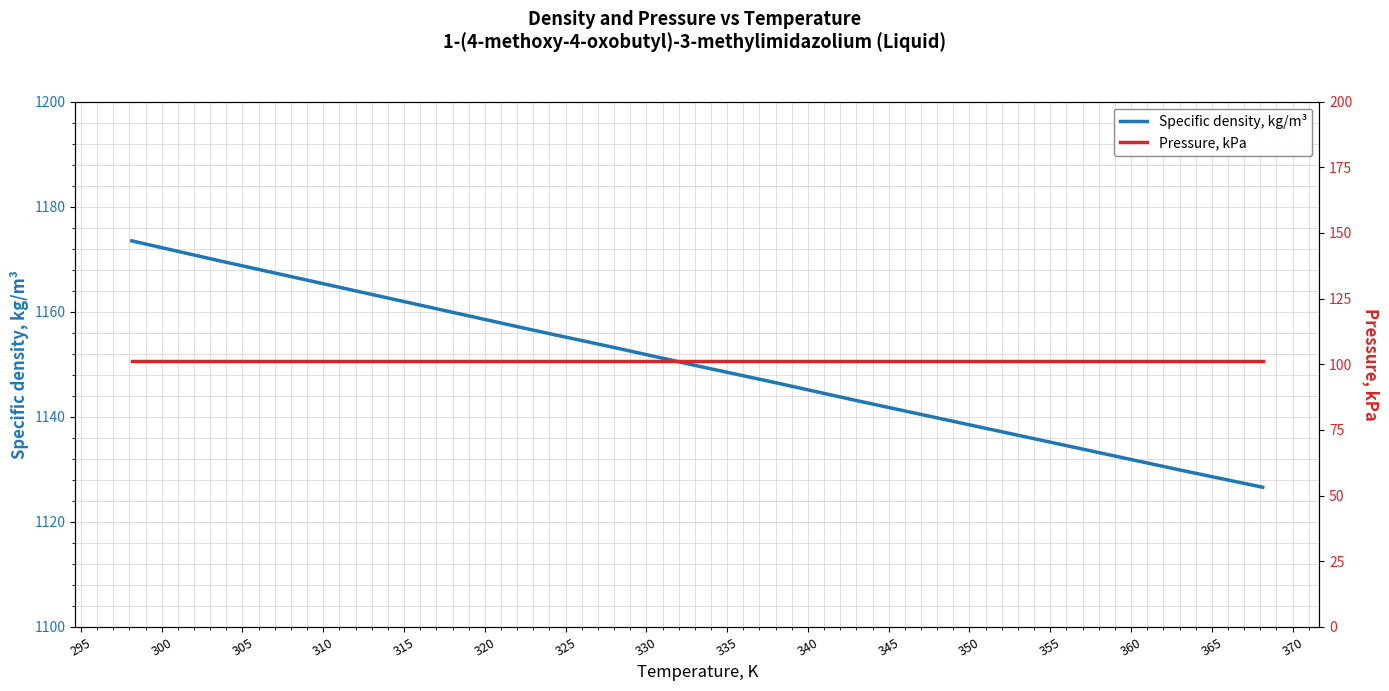

True or false: Specific density, kg/m³ has a value of 653.6 at 325.

False